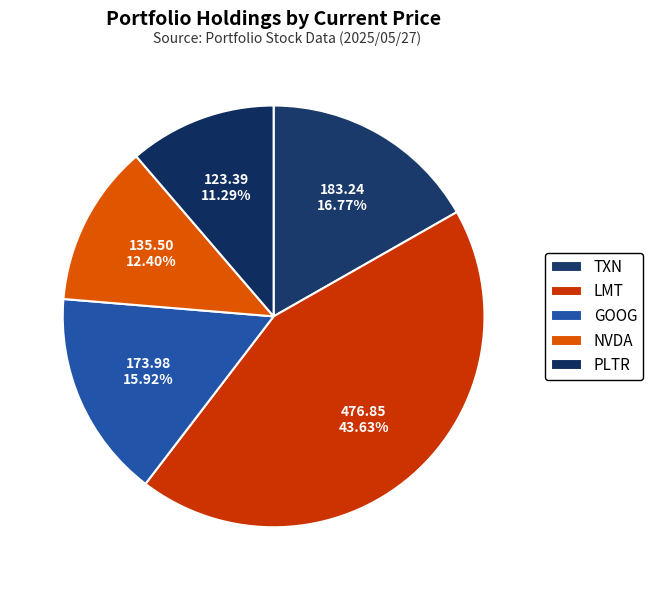

To the nearest percent, what is the difference between the largest and smallest slice percentages?

32%